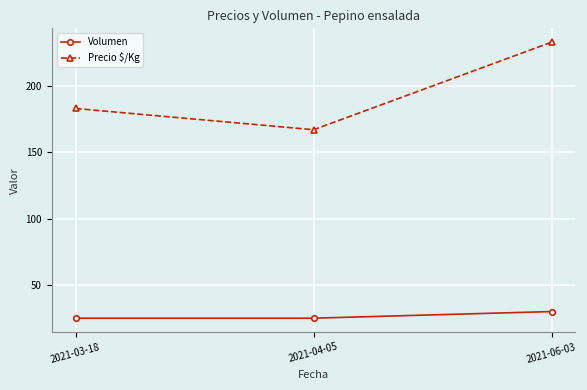

Is it true that Precio $/Kg equals 345 at 2021-06-03?

False